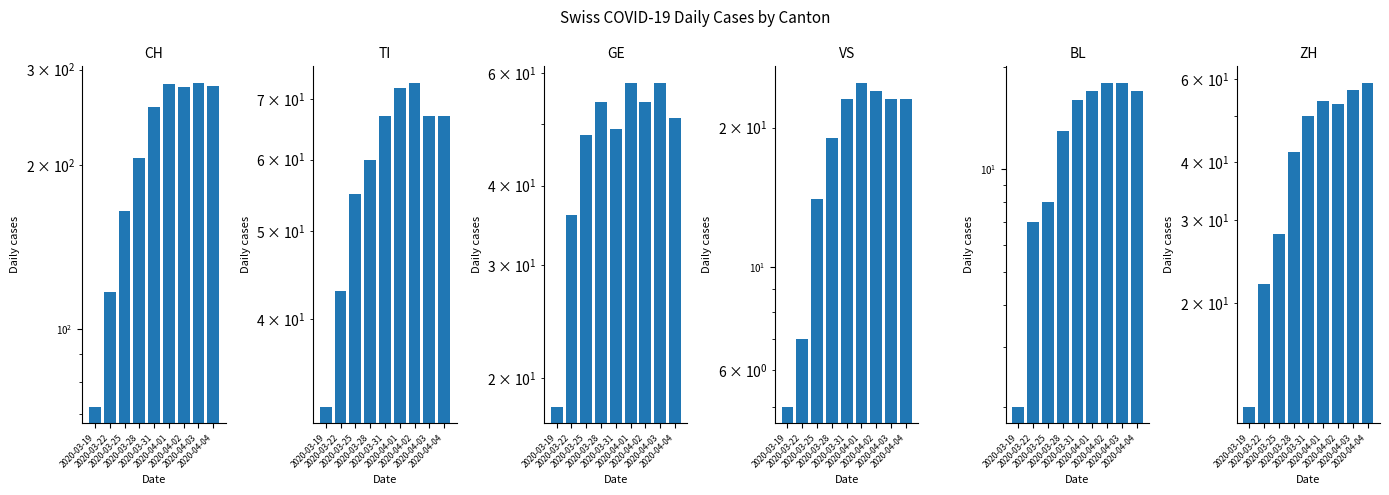

At 2020-03-25, list the series in order from largest to smallest.

CH, TI, GE, ZH, VS, BL